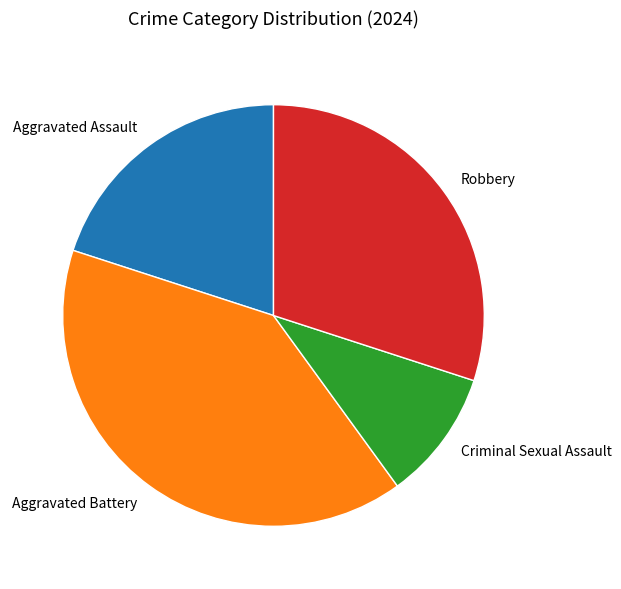

Is there a majority slice in this chart?

No